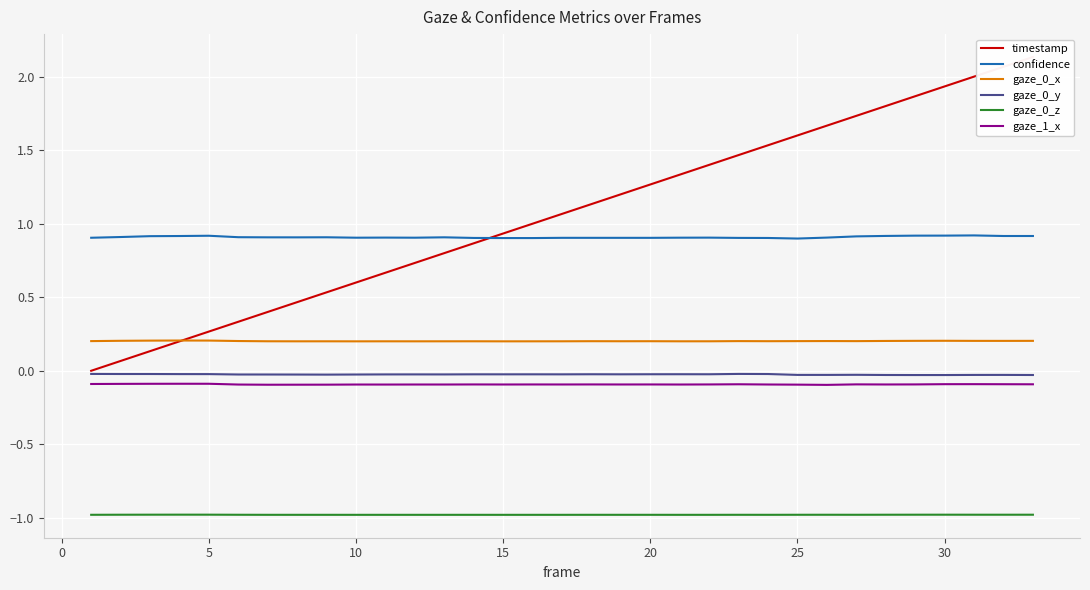

True or false: timestamp has more than 0 interior local peaks.

False